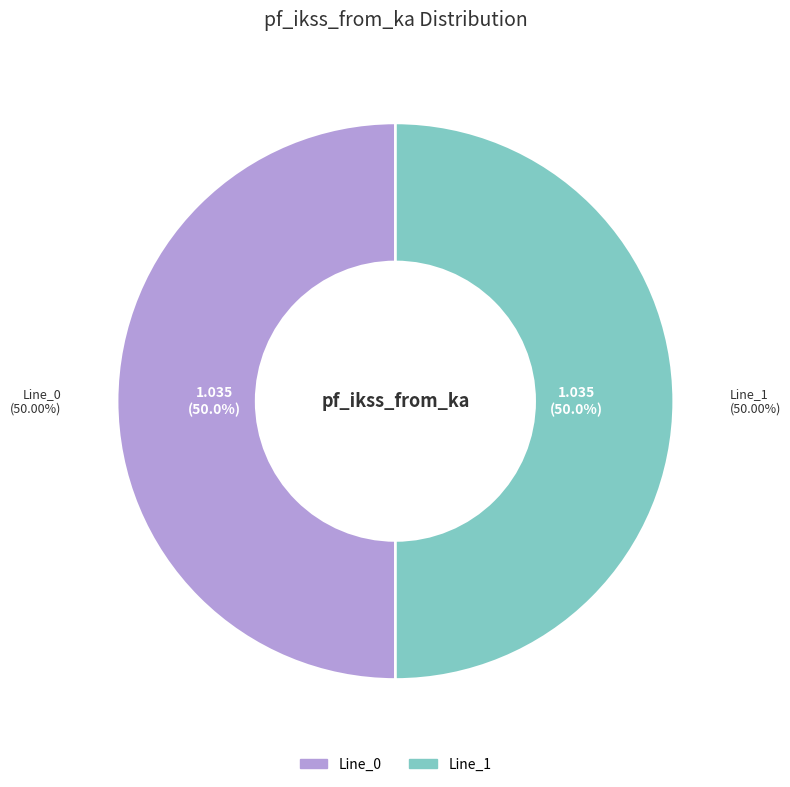

What is the largest slice in the pie chart?

Line_1